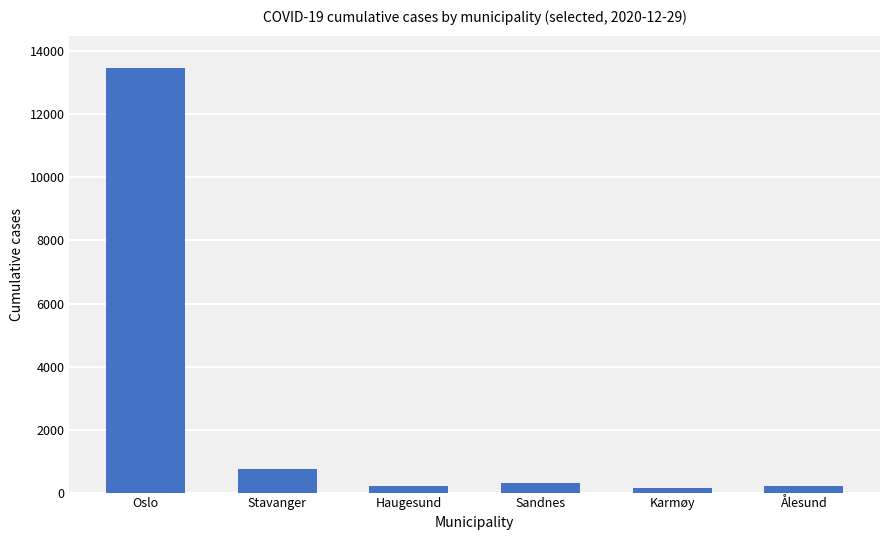

At which label is the value closest to 6810?

Stavanger